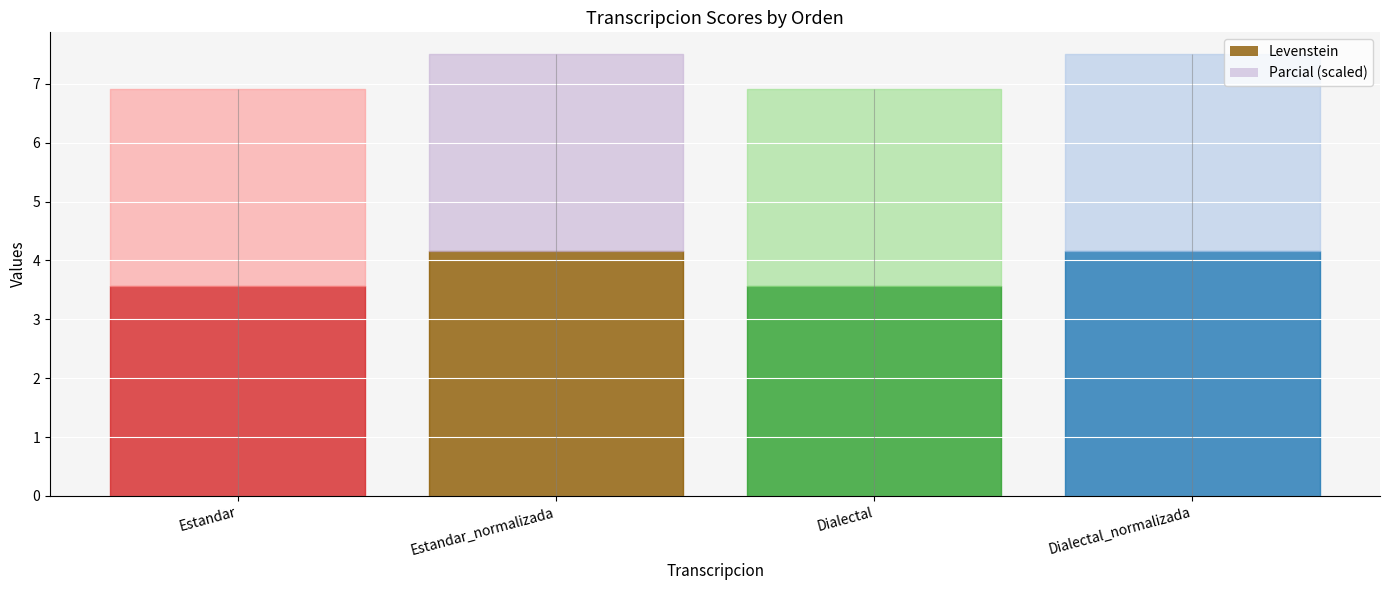

Rank the series at Dialectal from highest to lowest value.

Parcial, Levenstein